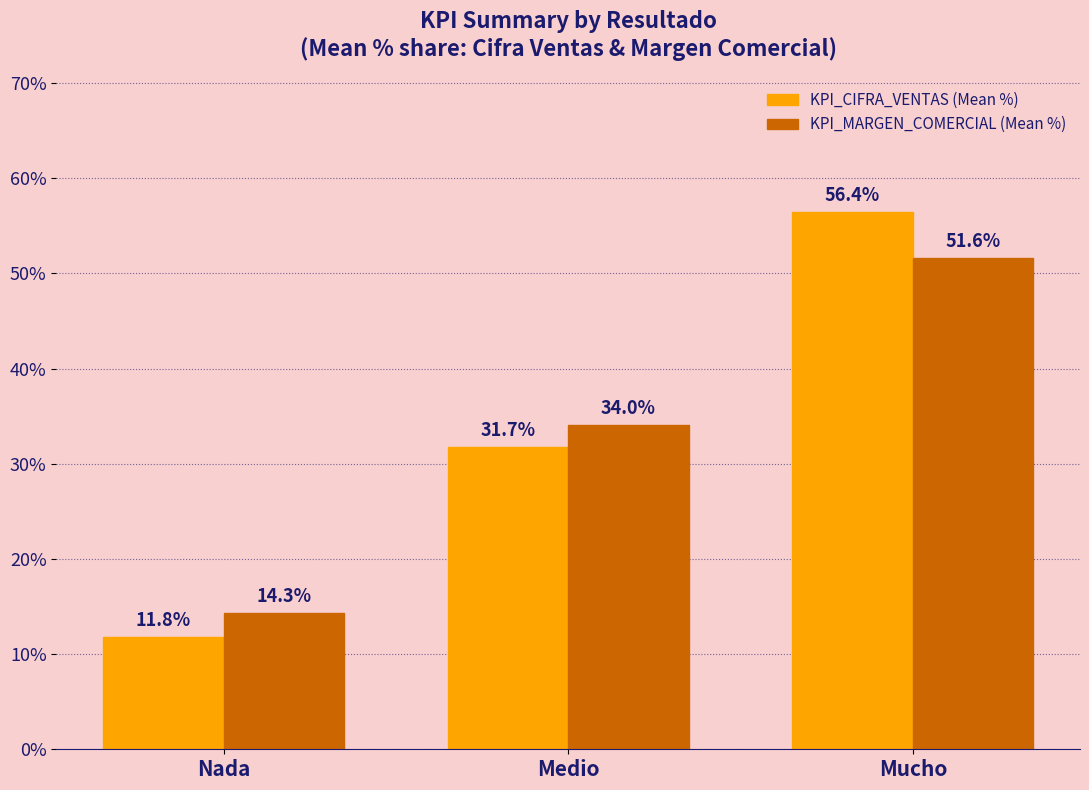

What is the value of the KPI_CIFRA_VENTAS (Mean %) bar at the 2nd from the left?

31.7